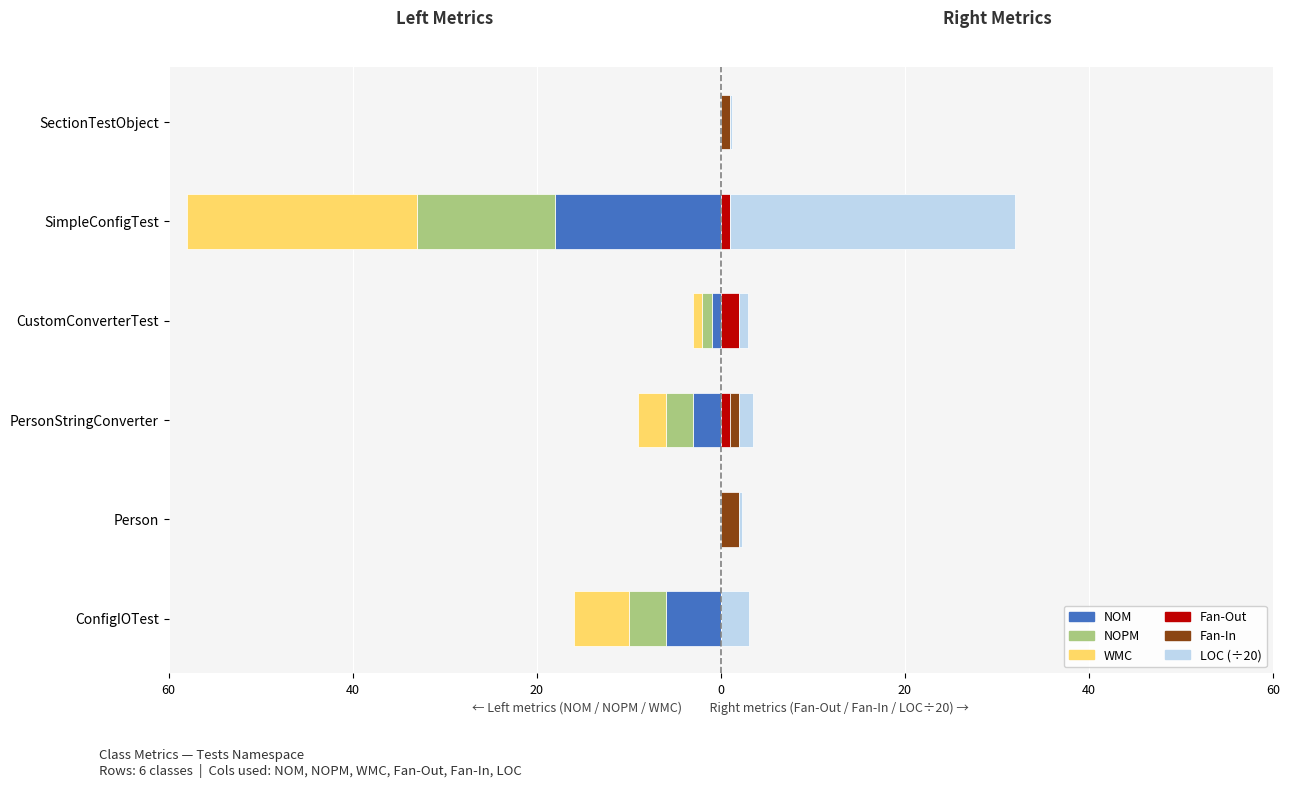

Which series has the largest total across all categories?

LOC (÷20)